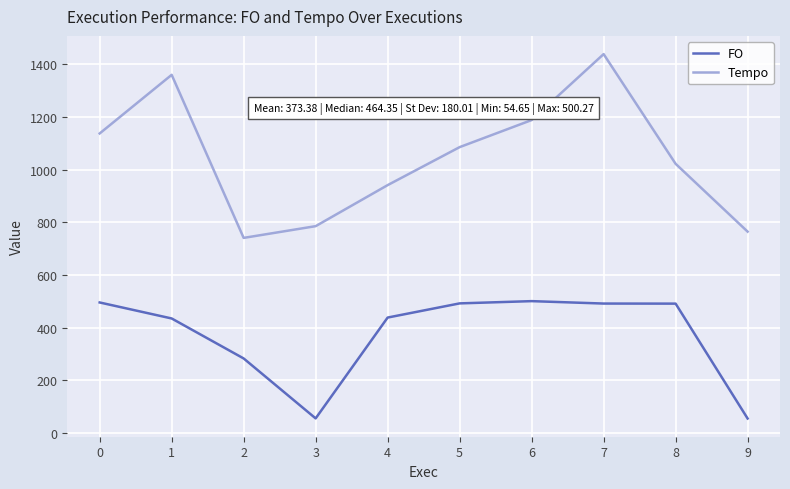

True or false: Tempo and FO intersect in this chart.

False